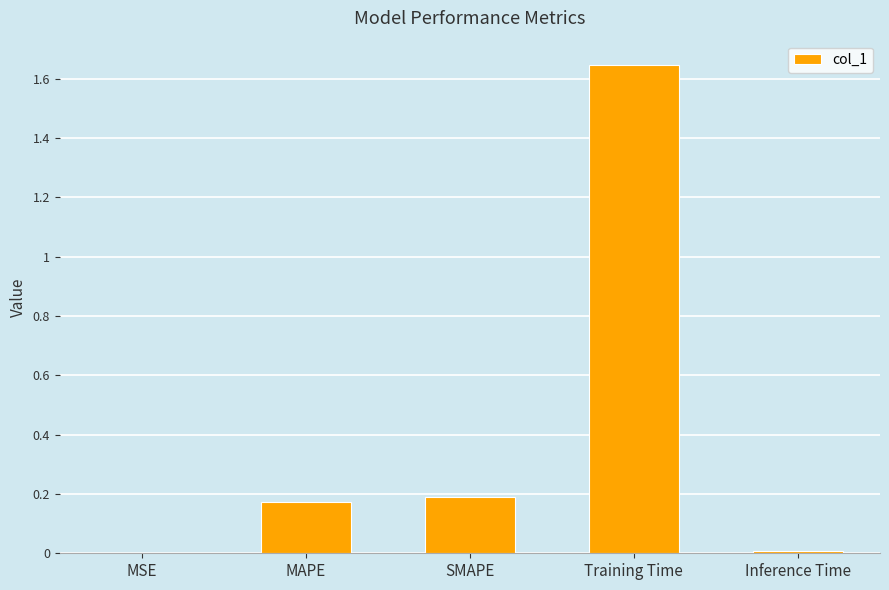

What is the sum of all values?

2.0